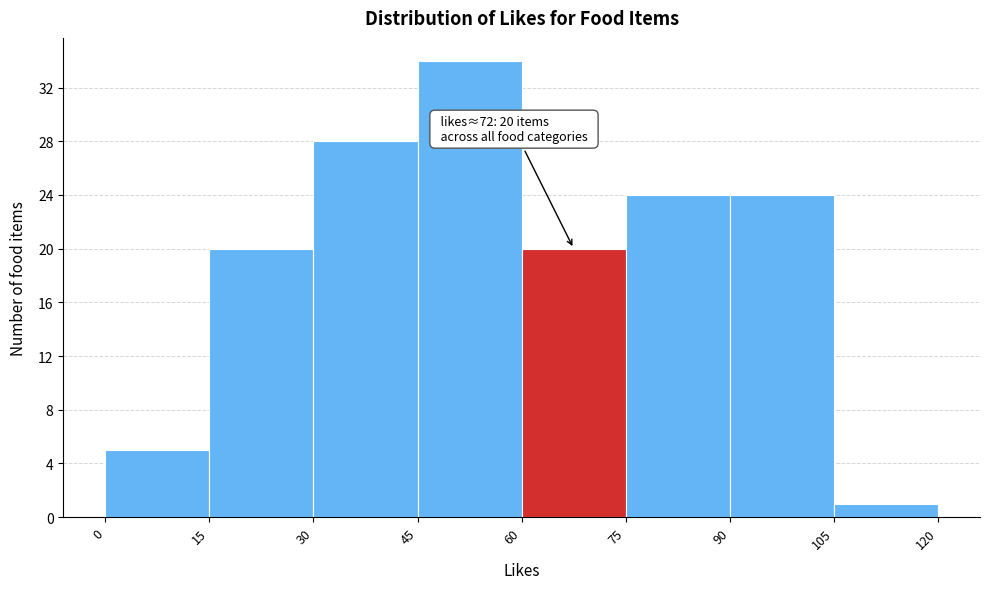

Over which range of the x-axis is the bar tallest?

45 to 60